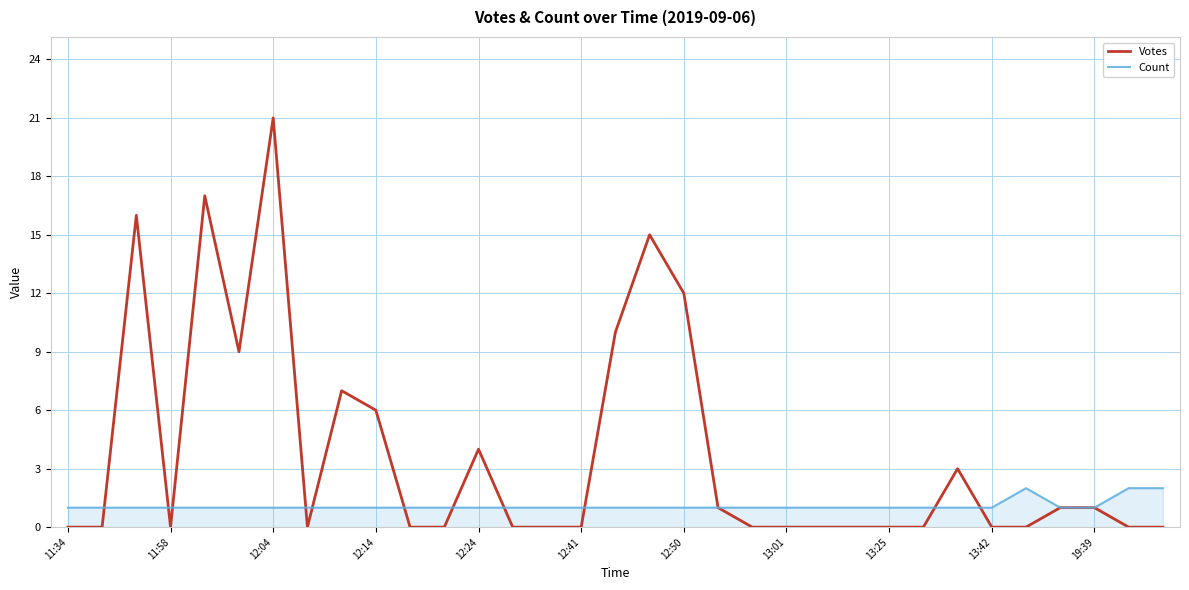

What is the maximum value for Votes?

21